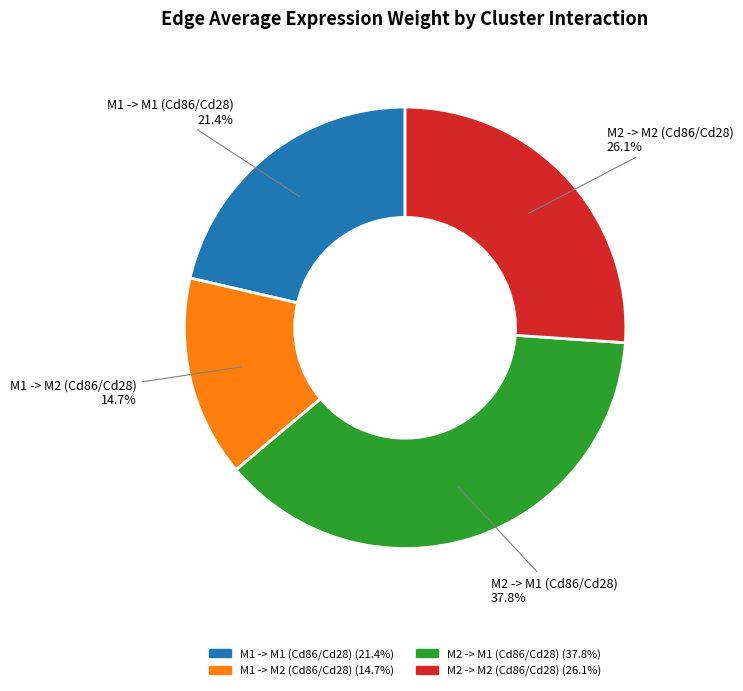

To the nearest percent, what percentage of the pie is M1 -> M1 (Cd86/Cd28)?

21%